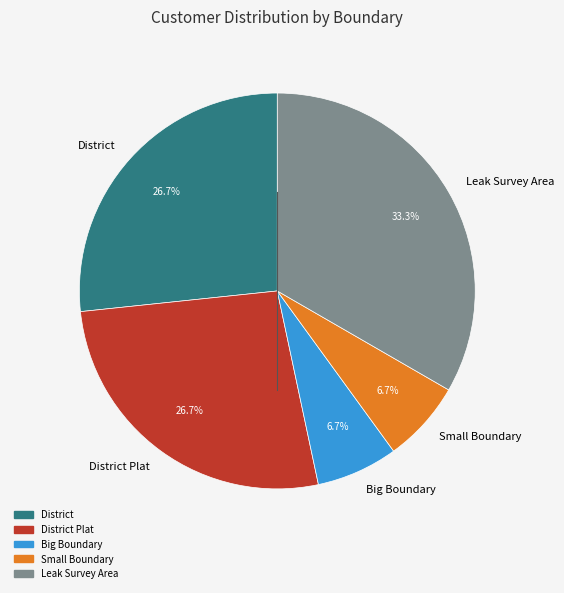

How much of the chart is everything except District?

73.3%